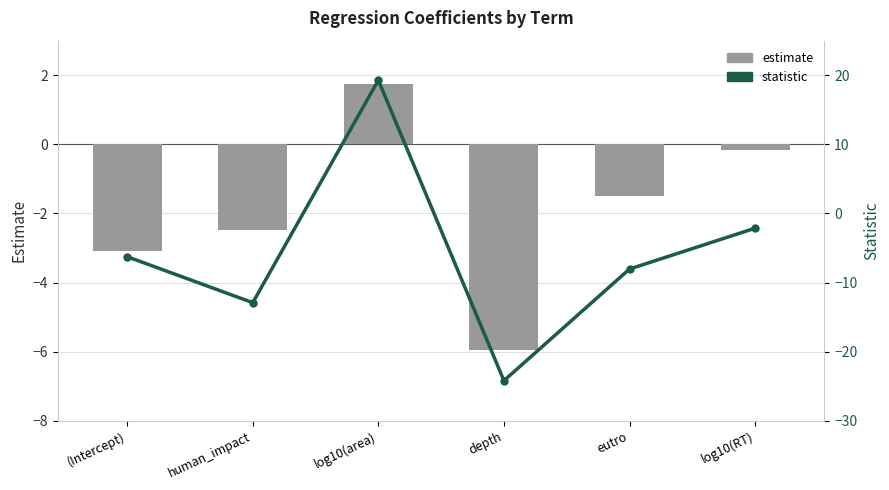

Is it true that estimate equals -2.5 at human_impact?

True